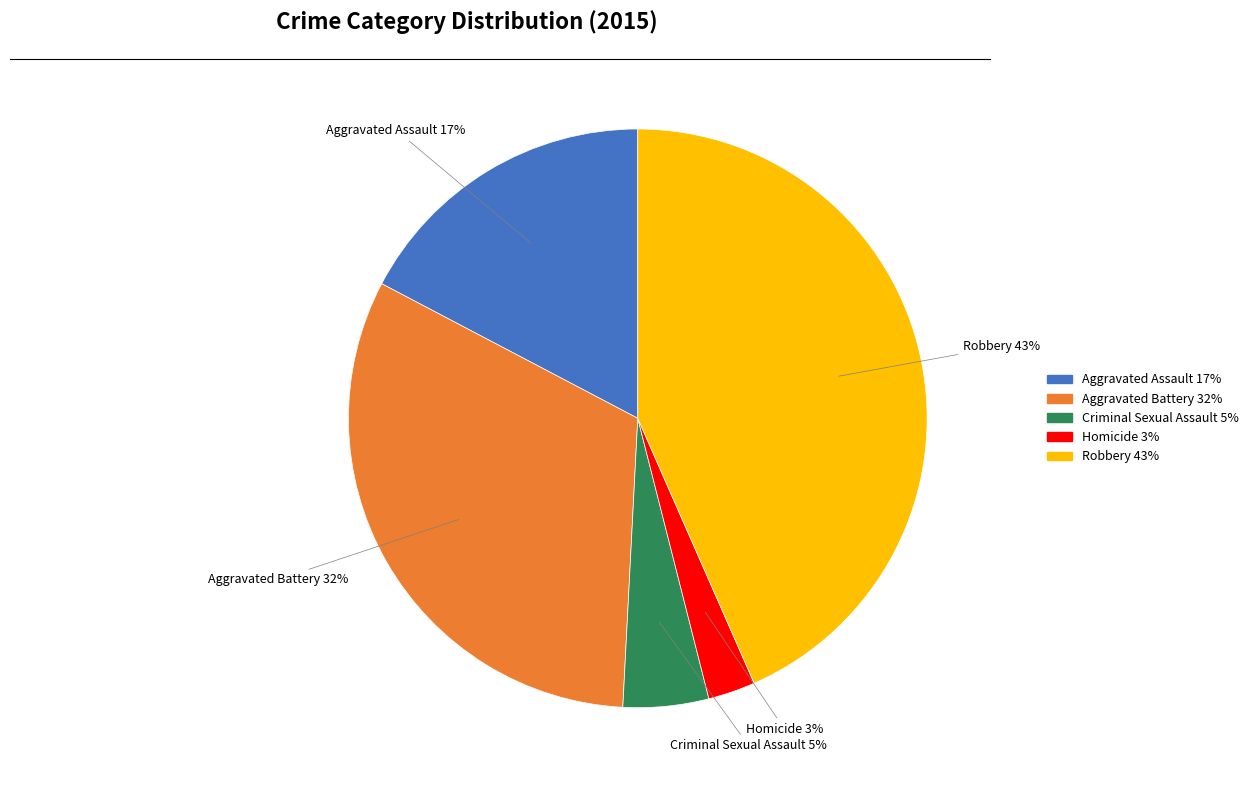

Approximately how many times larger is the value at Homicide compared to Robbery?

0.1